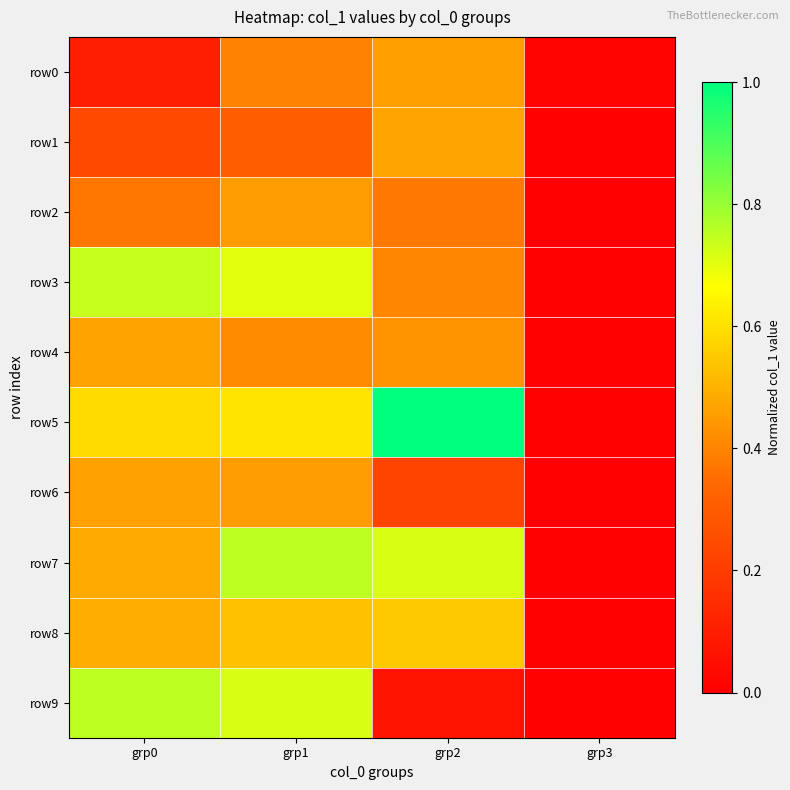

Which has a higher value, grp1 or grp2?

grp2